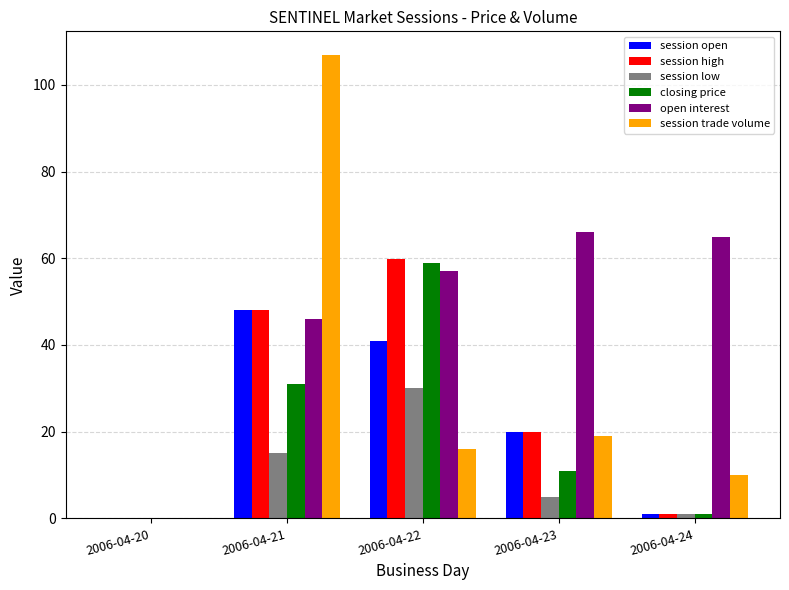

Reading left to right, extract all data points from this chart.

session open: 0.0	48.0	41.0	20.0	1.1
session high: 0.0	48.0	59.9	20.0	1.1
session low: 0.0	15.0	30.0	5.0	1.0
closing price: 0.0	31.0	59.0	11.0	1.1
open interest: 0.0	46.0	57.0	66.0	65.0
session trade volume: 0.0	107.0	16.0	19.0	10.0